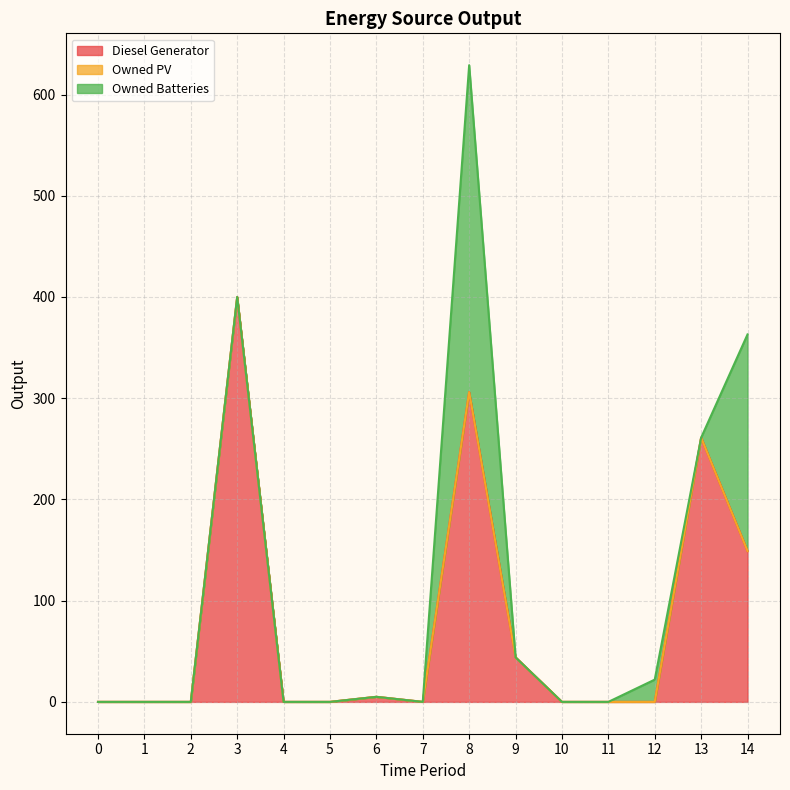

True or false: Diesel Generator has more than 2 points higher than both neighbors.

True